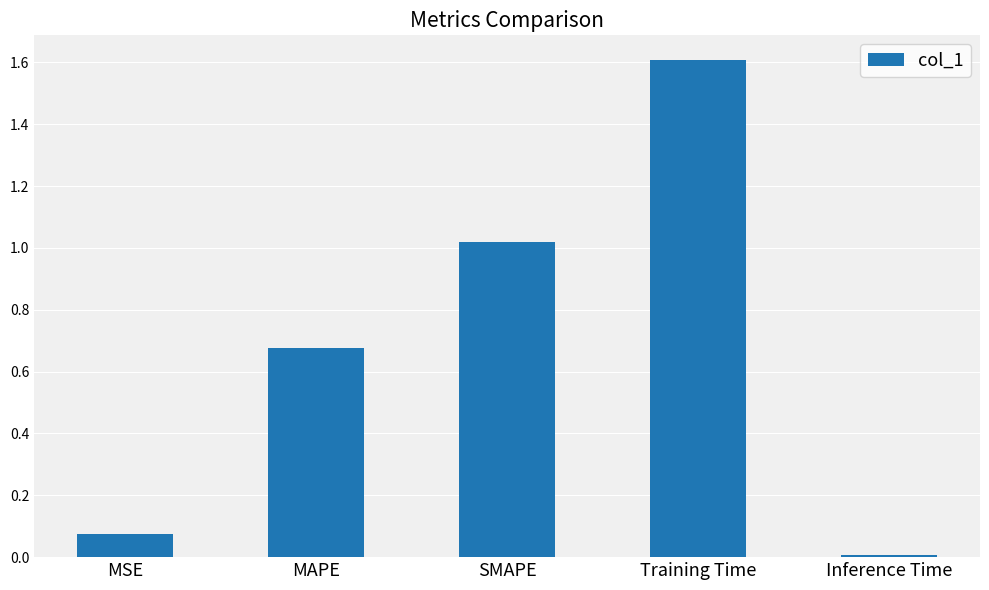

The chart shows a value of 0.0 at Inference Time. True or false?

True